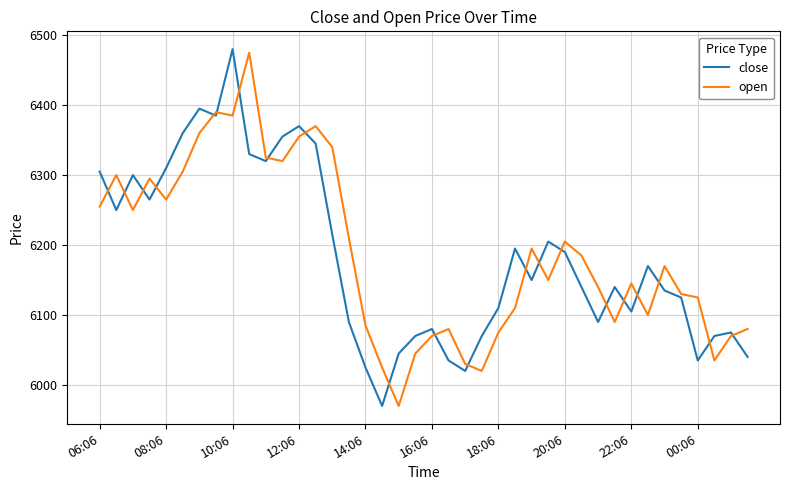

What is the maximum value shown in the chart?

6480